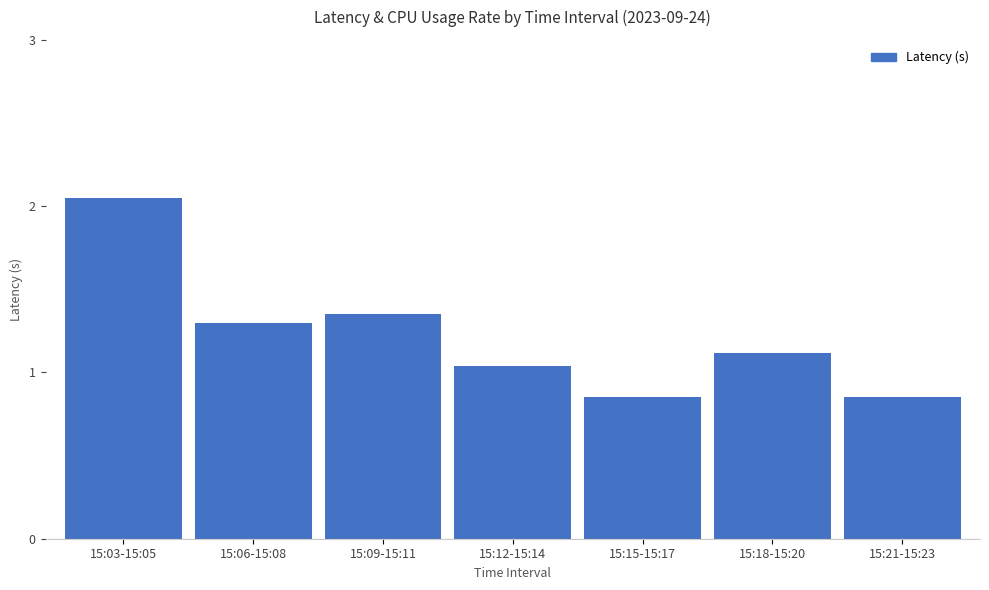

True or false: the data shows 0.3 at 15:18-15:20.

False